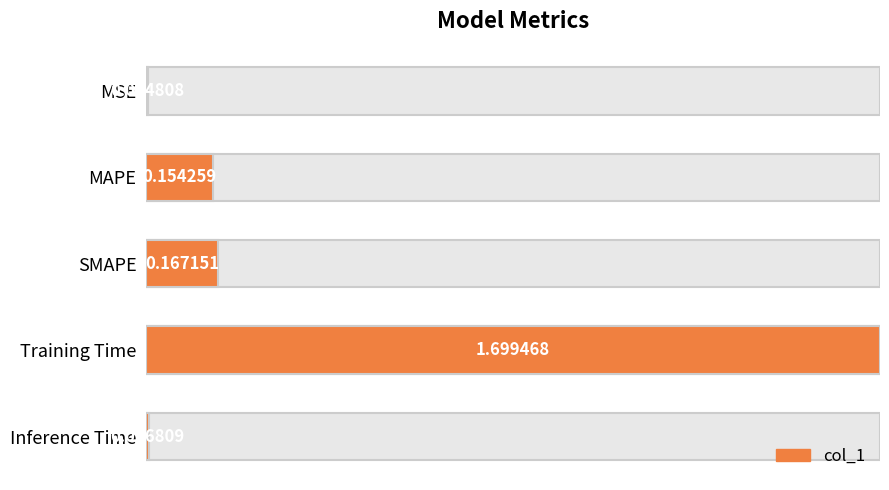

Approximately how many times larger is the value at MAPE compared to Training Time?

0.1